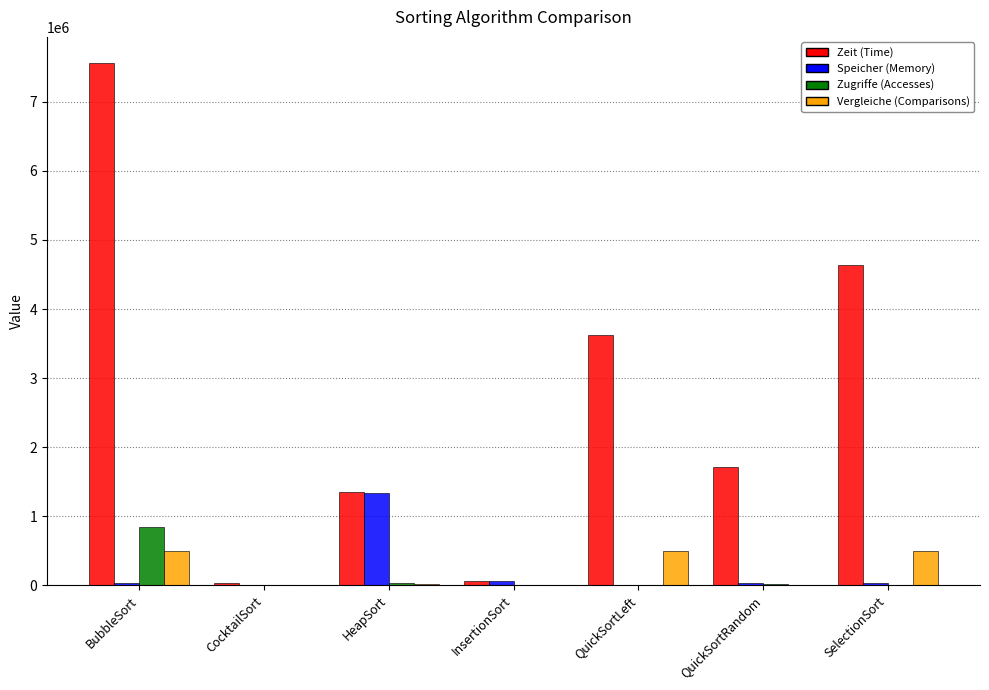

At which category is the sum across all series the highest?

BubbleSort